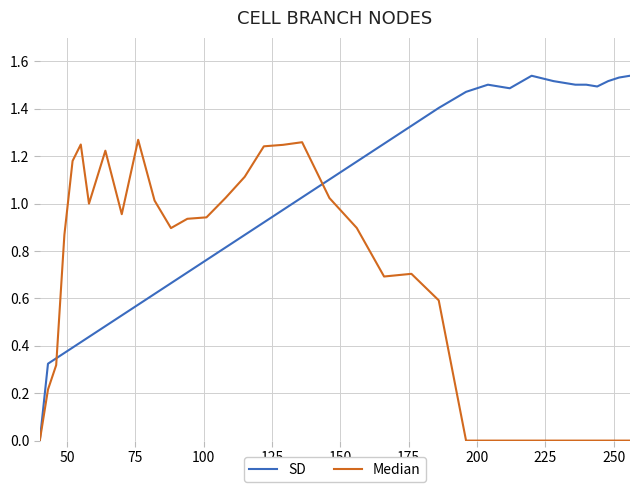

What is the sum of all Median values?

21.9